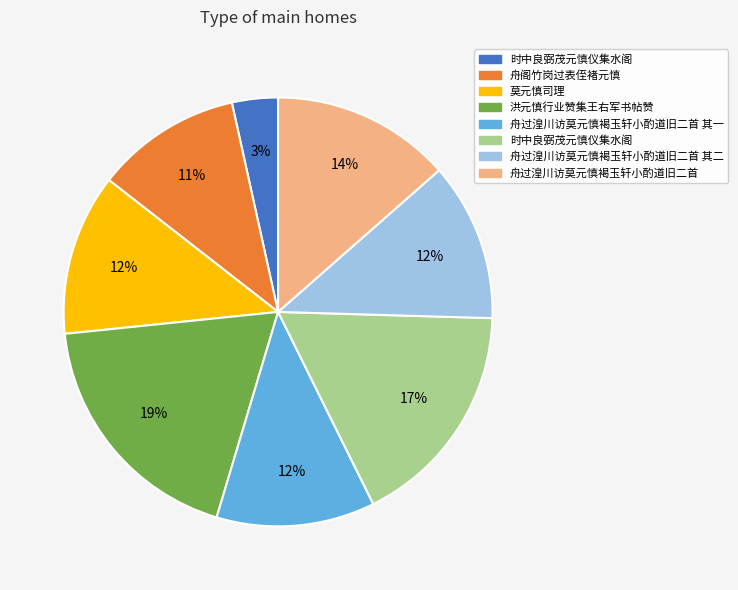

Is there any slice that represents more than half of the pie?

No